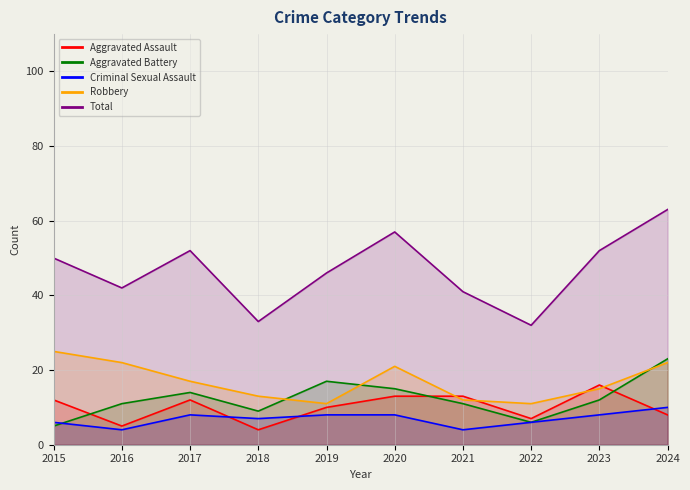

How many lines are shown in the chart?

5